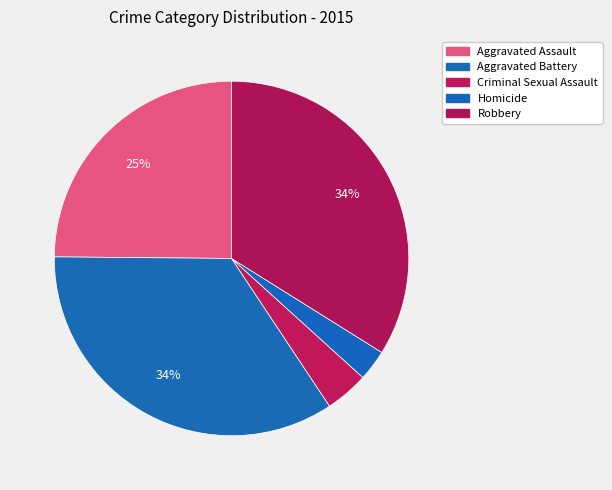

What percentage is NOT represented by Homicide?

97.2%